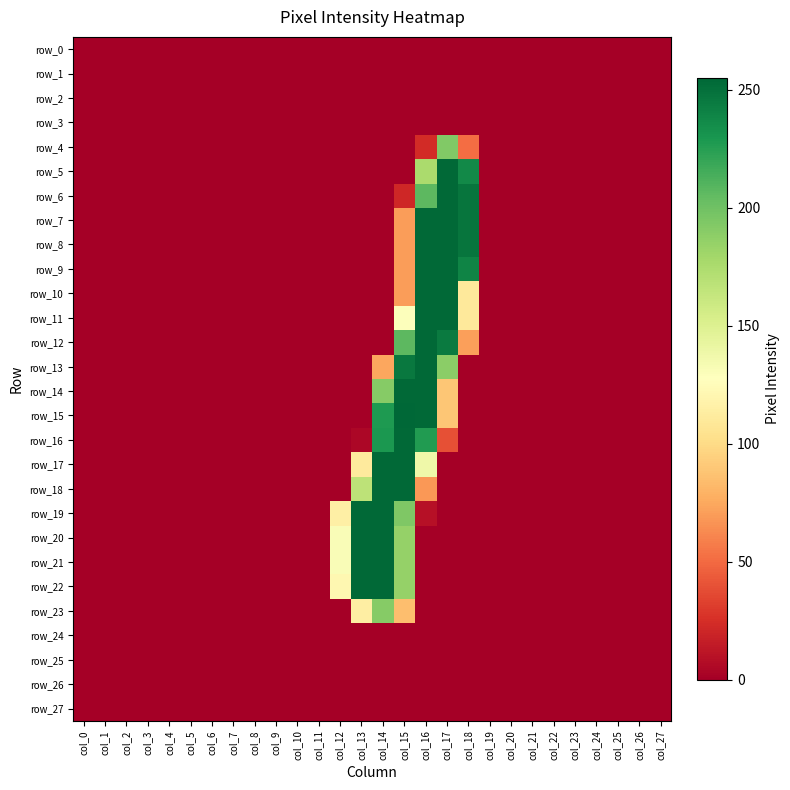

How many positive values does the row_20 series have?

4